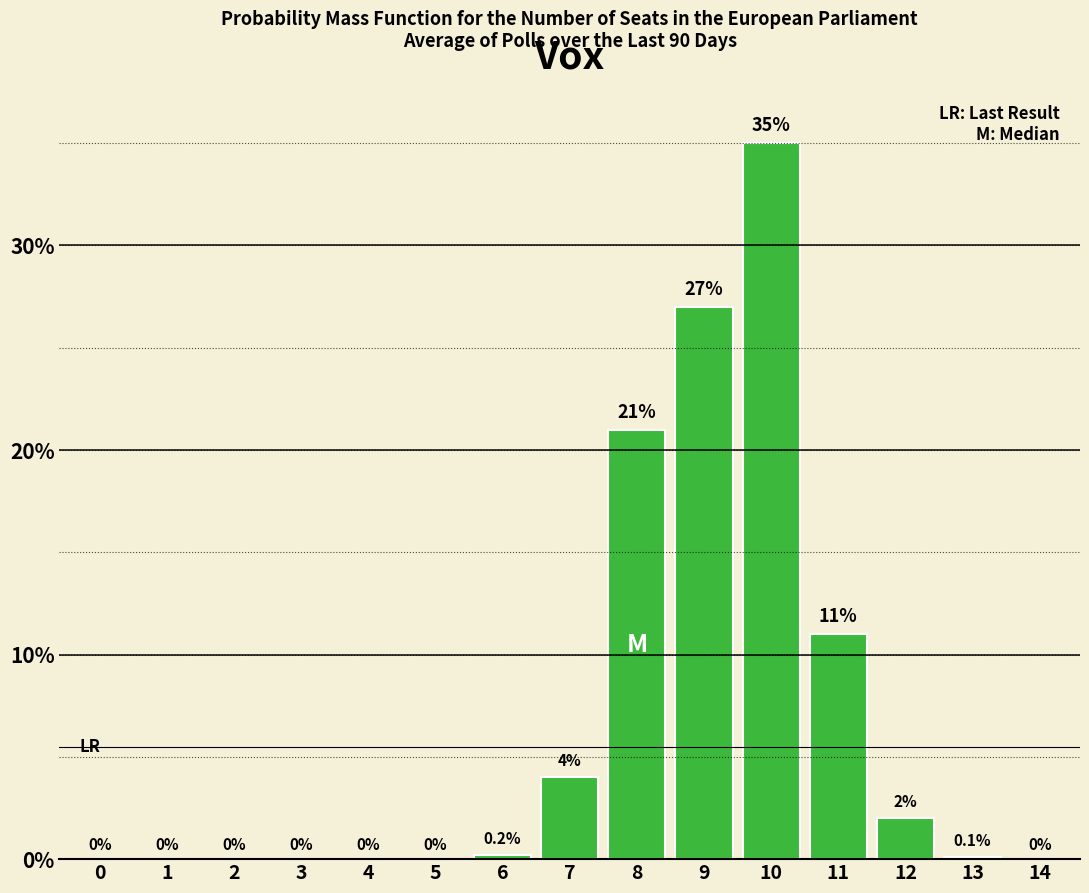

Reading right to left, what are all the values shown in this chart?

14=0.0	13=0.1	12=2.0	11=11.0	10=35.0	9=27.0	8=21.0	7=4.0	6=0.2	5=0.0	4=0.0	3=0.0	2=0.0	1=0.0	0=0.0